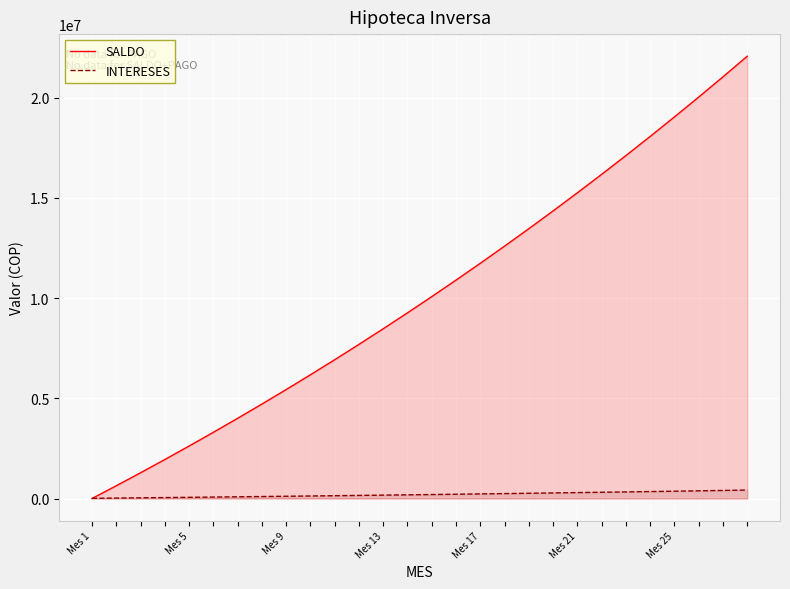

Reading left to right, transcribe all the data shown in this chart.

SALDO: 0.0	636637.3	1285128.7	1945694.7	2618560.4	3303954.6	4002110.6	4713266.2	5437663.2	6175548.3	6927172.7	7692792.0	8472667.0	9267063.1	10076250.6	10900504.9	11740106.7	12595341.6	13466500.7	14353880.5	15257783.2	16178516.2	17116393.1	18071732.9	19044861.0	20036108.4	21045812.5	22074317.1
INTERESES: 11637.3	23491.3	35566.1	47865.6	60394.2	73156.1	86155.5	99397.1	112885.1	126624.3	140619.4	154875.0	169396.1	184187.5	199254.3	214601.7	230234.9	246159.1	262379.9	278902.6	295733.0	312876.8	330339.9	348128.0	366247.4	384704.2	403504.6	422655.0